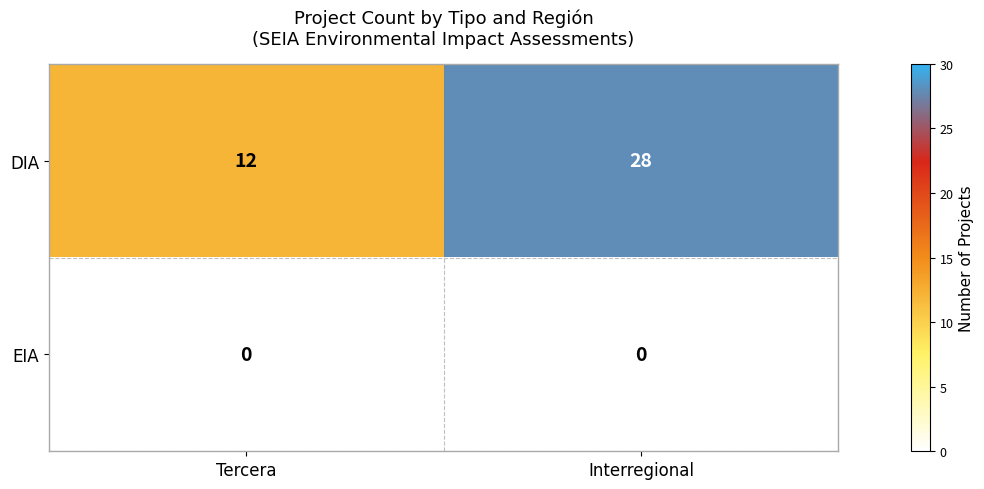

At Interregional, list the series in order from largest to smallest.

DIA, EIA